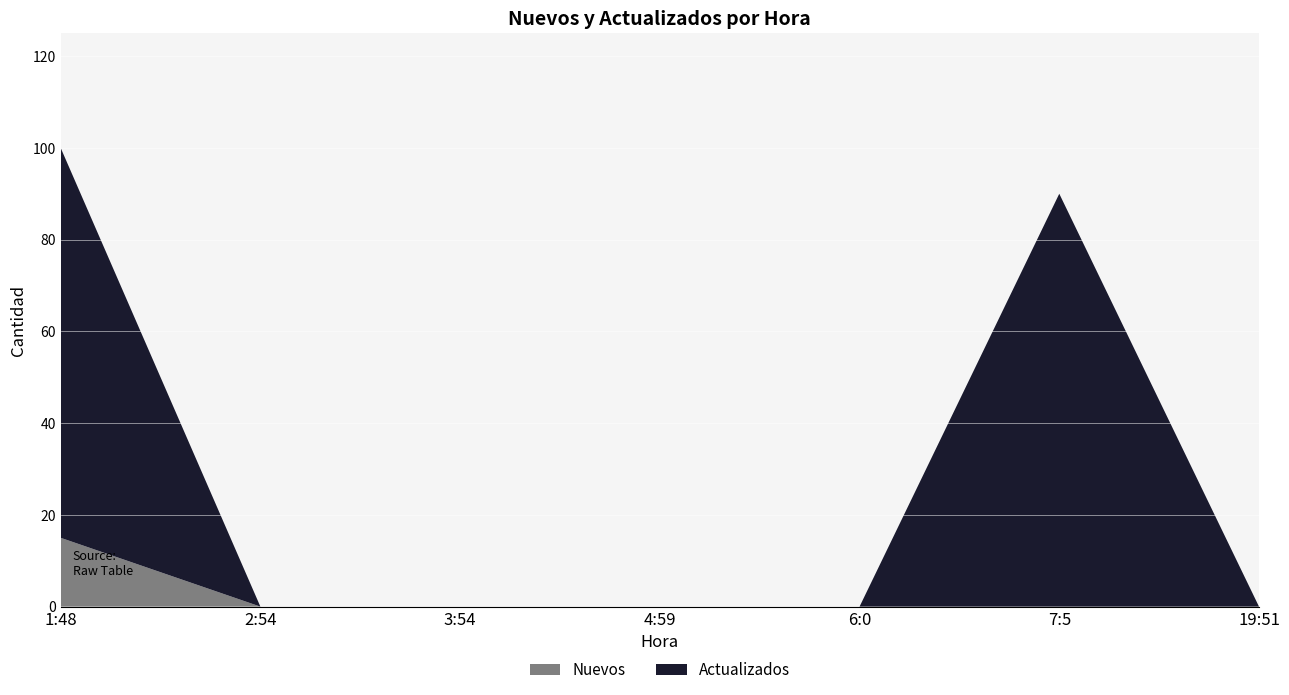

Reading right to left, transcribe all the data shown in this chart.

Nuevos: 19:51=0	7:5=0	6:0=0	4:59=0	3:54=0	2:54=0	1:48=15
Actualizados: 19:51=0	7:5=90	6:0=0	4:59=0	3:54=0	2:54=0	1:48=85